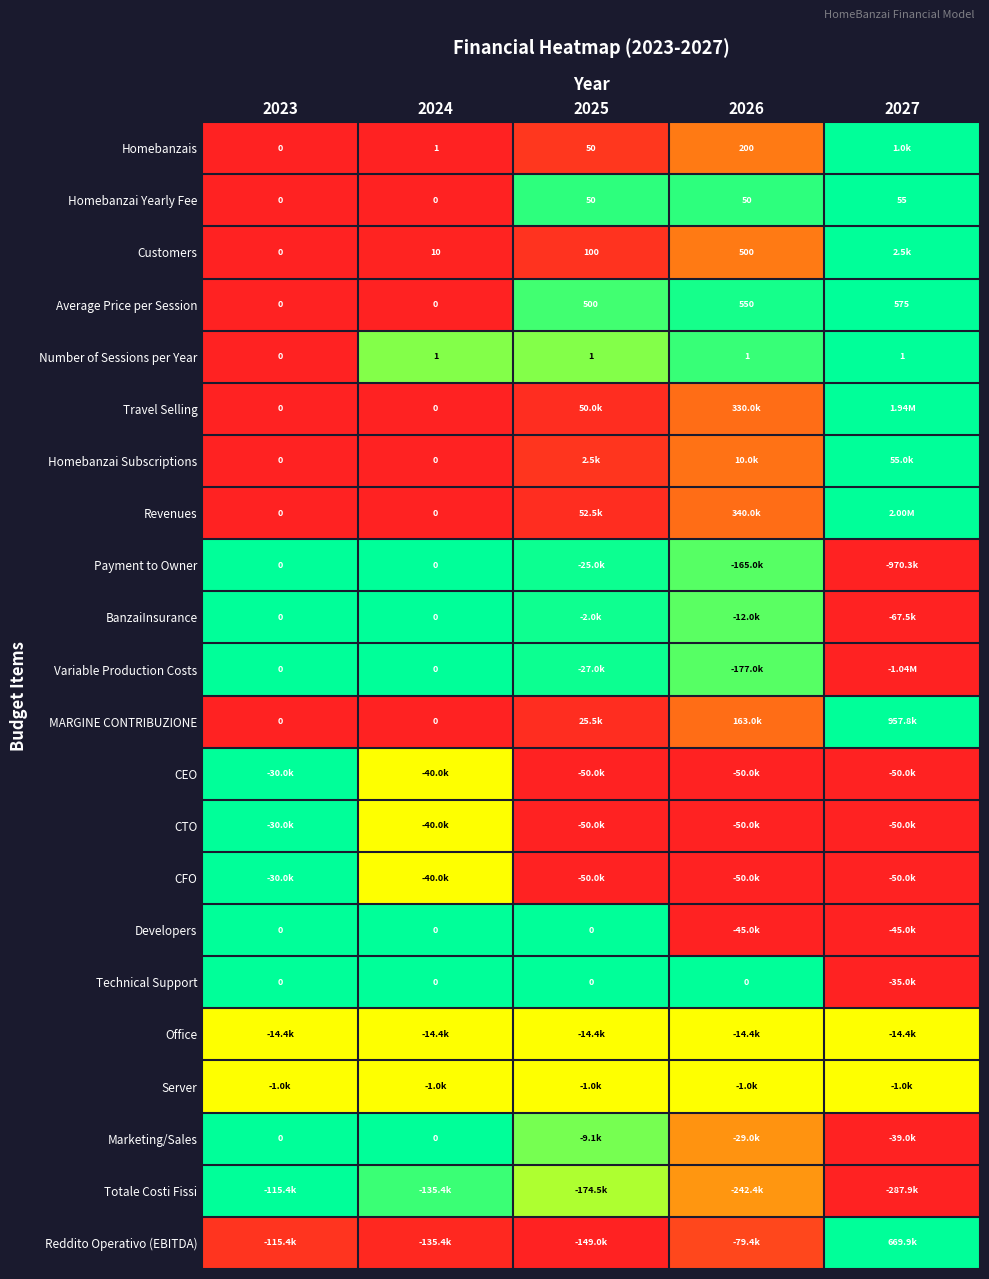

Is the value of Marketing/Sales at 2025 greater than the value of Reddito Operativo (EBITDA) at 2027?

No